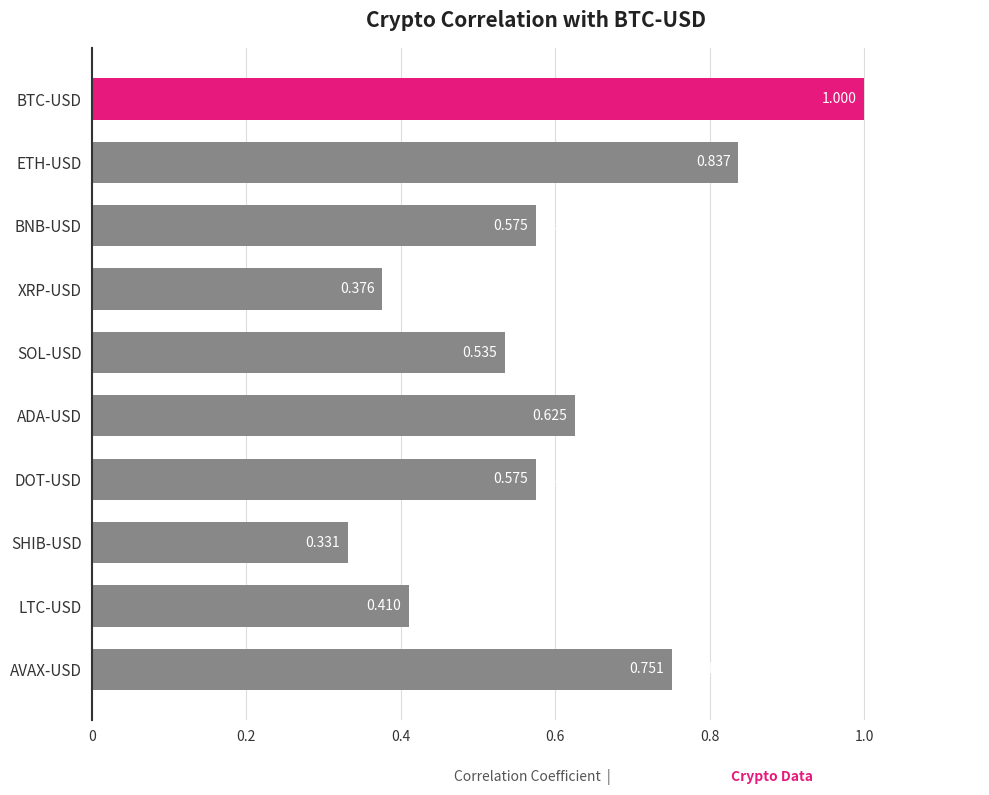

What is the label of the 9th bar from the top?

LTC-USD